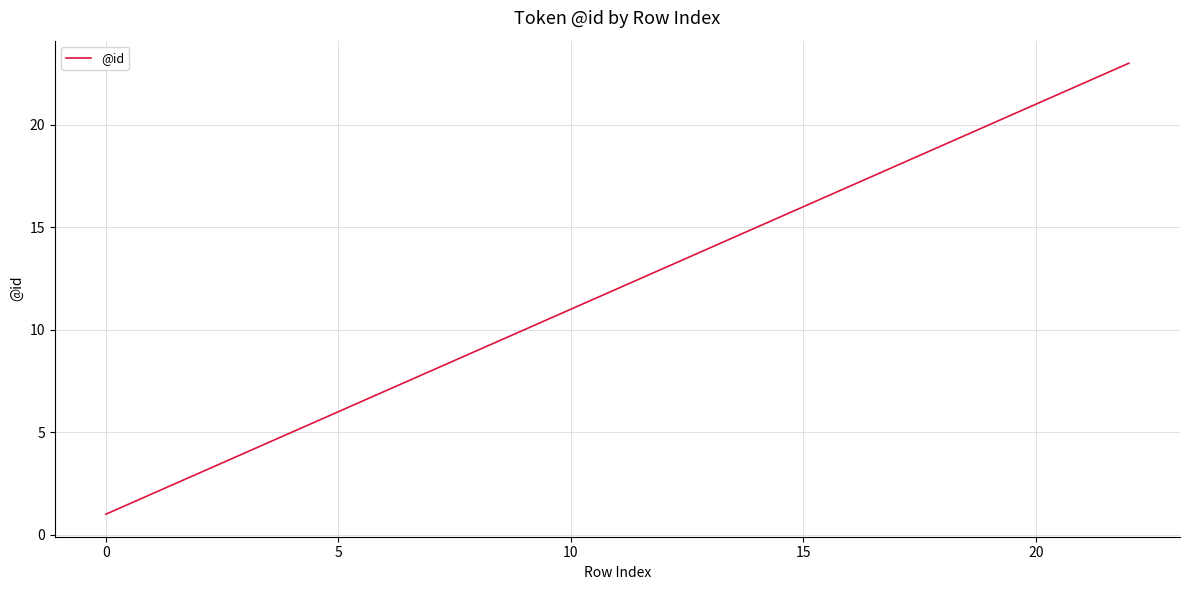

Is this an area chart (filled region under the line)?

No